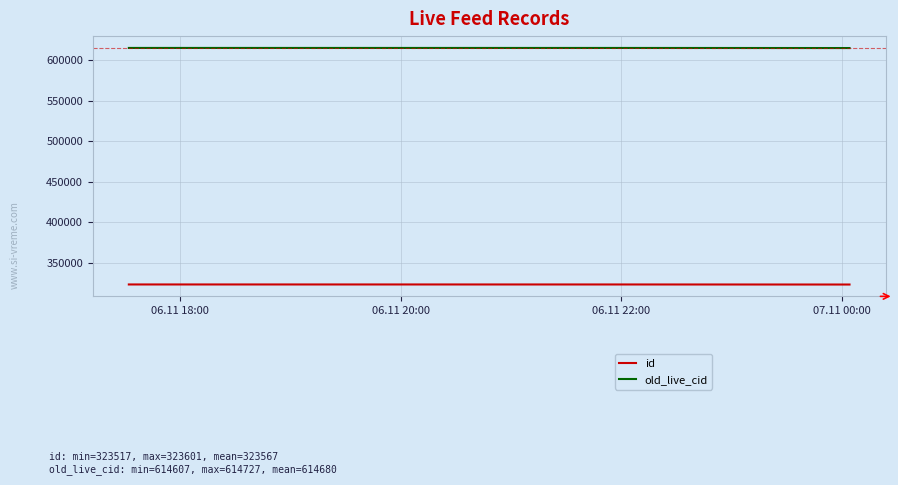

What is the average value of the id series?

323567